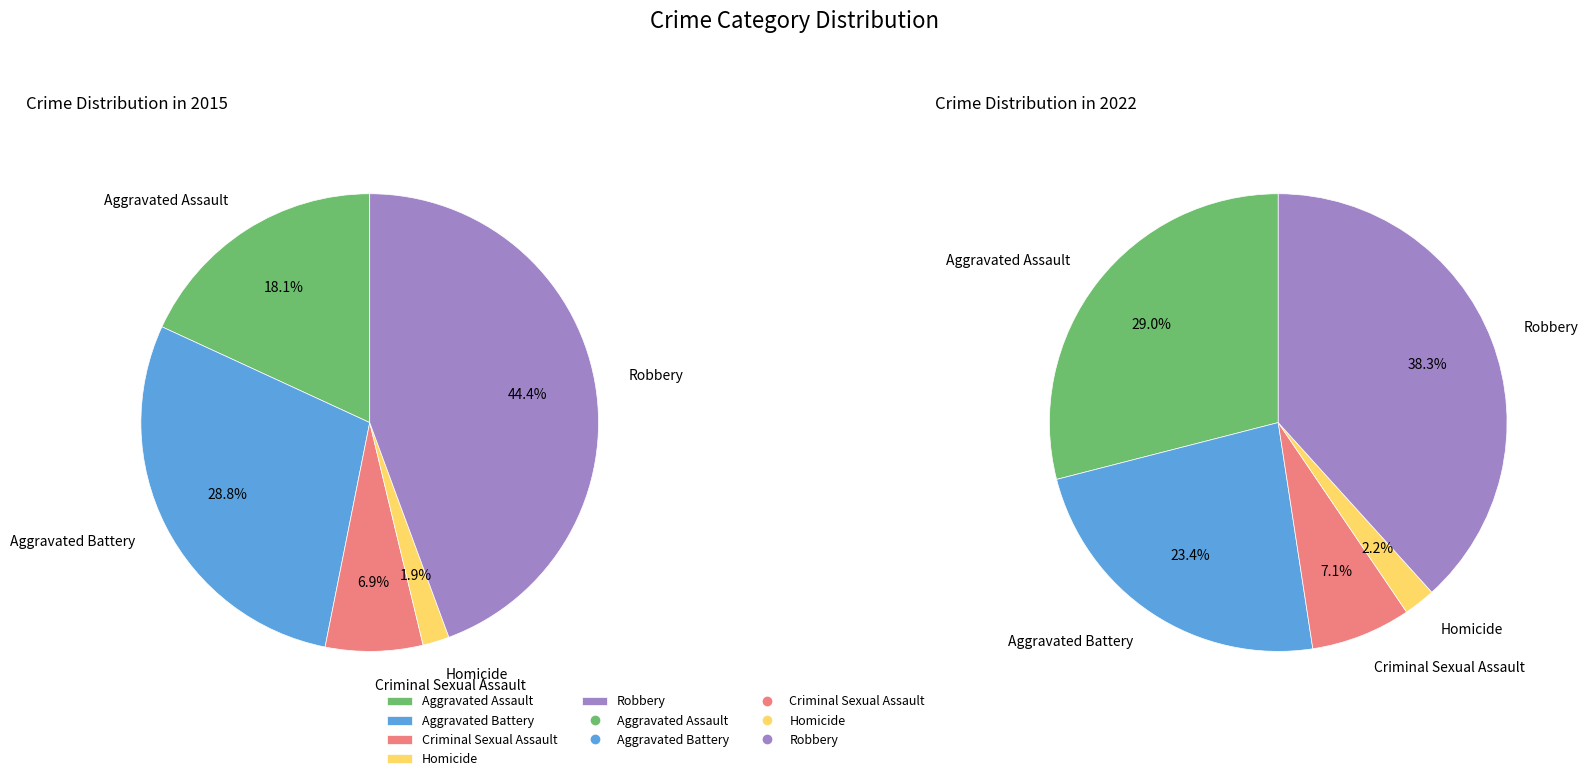

Which slice is the smallest?

Homicide